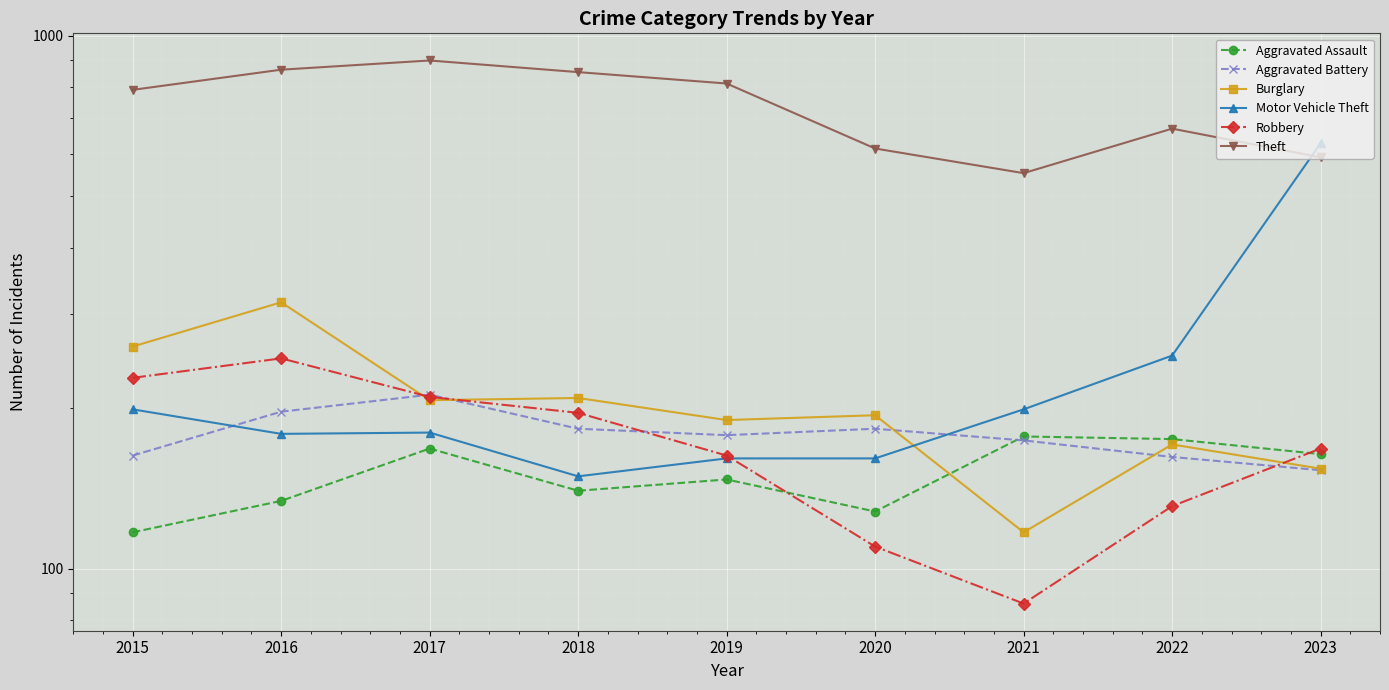

The value of Aggravated Battery at 2019 is 178. True or false?

True